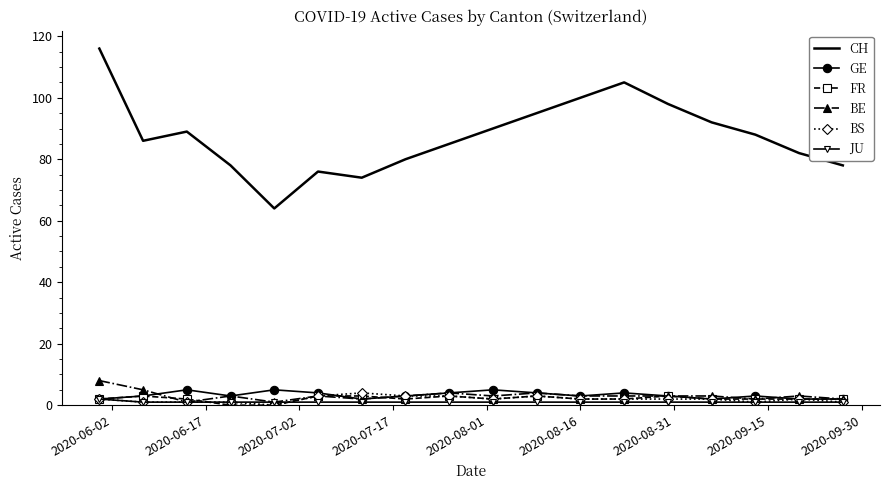

True or false: CH and GE intersect in this chart.

False